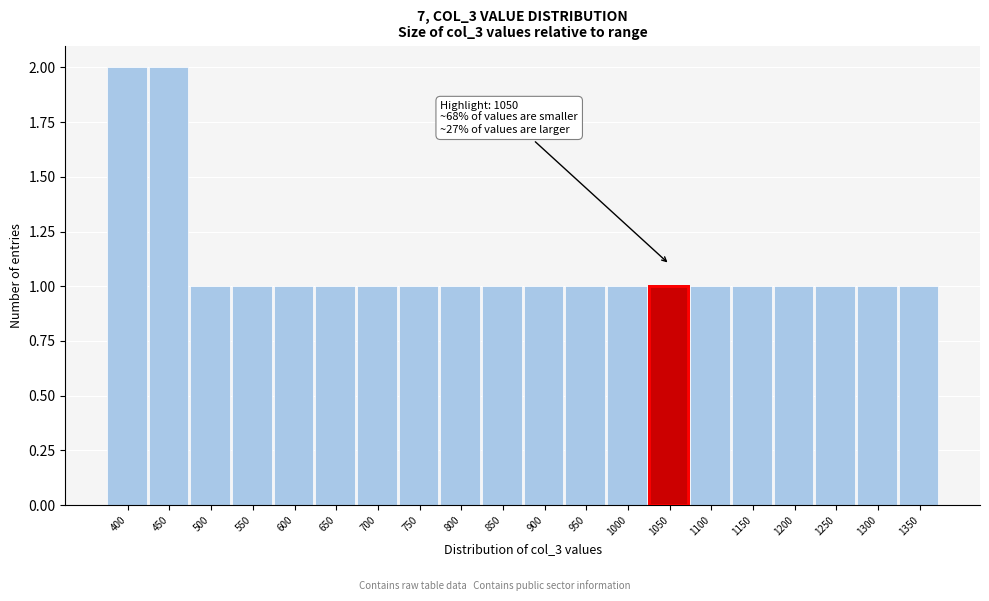

Reading left to right, what are all the values shown in this chart?

400=2	450=2	500=1	550=1	600=1	650=1	700=1	750=1	800=1	850=1	900=1	950=1	1000=1	1050=1	1100=1	1150=1	1200=1	1250=1	1300=1	1350=1